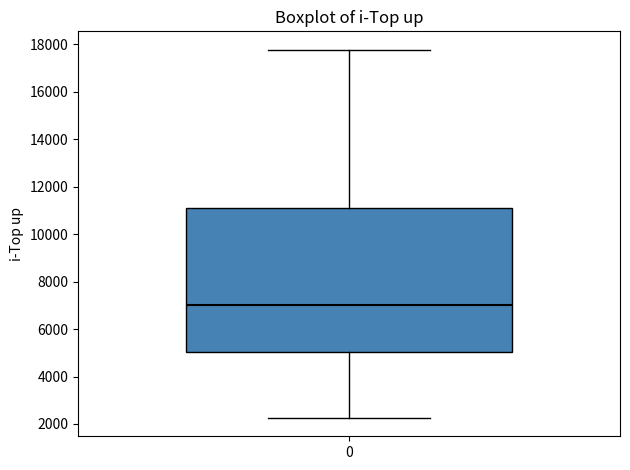

Read this box plot against the y-axis: the position of the median line, the range covered by the box, and the ends of both whiskers. The values are not printed on the chart, so give them approximately, as read against the axis.

median 7000, box 5000 to 11200, whiskers 2200 to 17800